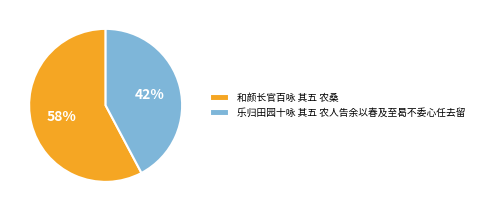

What is the majority slice?

和颜长官百咏 其五 农桑